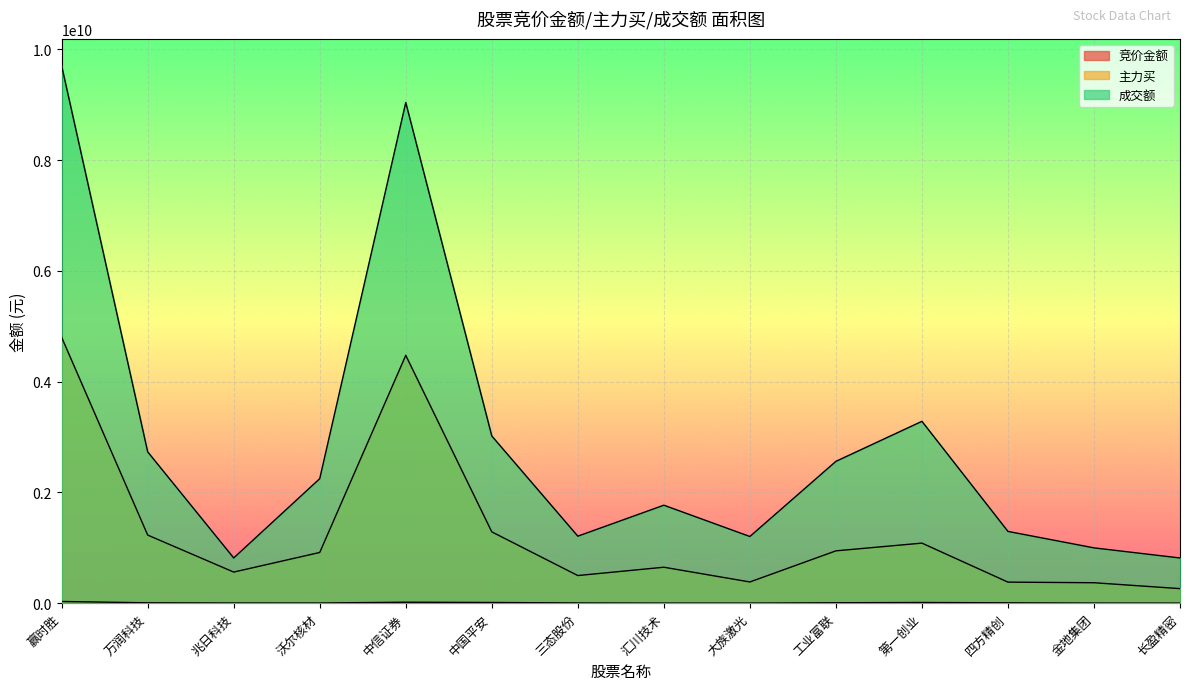

List the series in order of their overall mean, highest first.

成交额, 主力买, 竞价金额